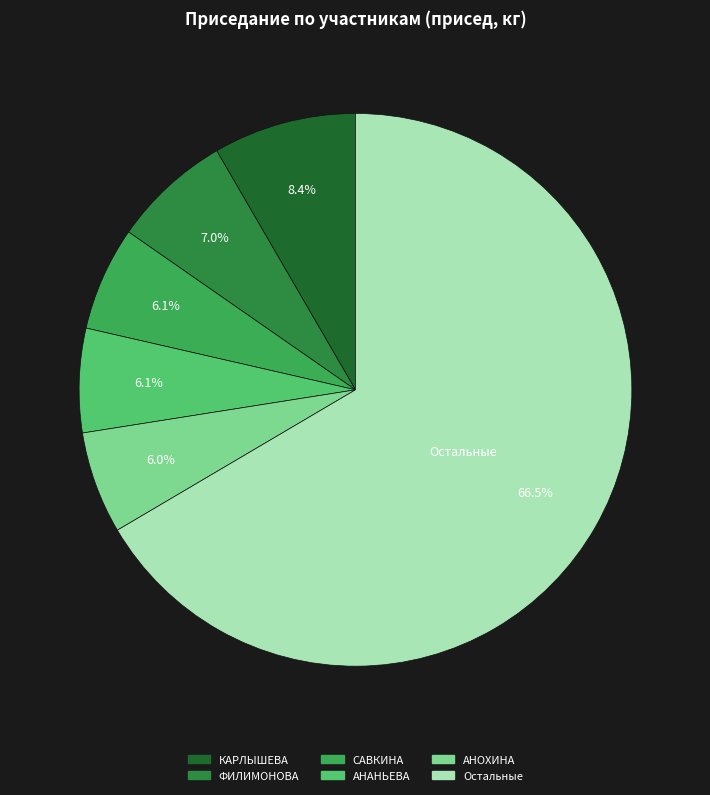

Is there a majority slice in this chart?

Yes